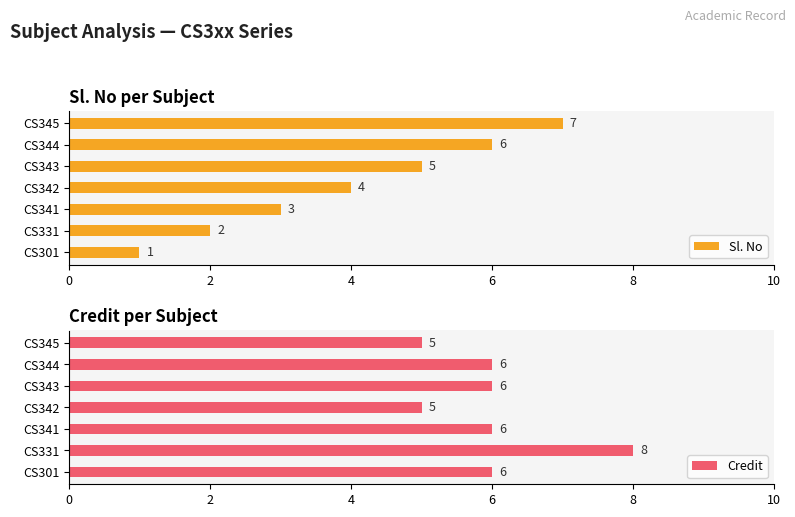

The Sl. No series shows 1 at CS331. True or false?

False